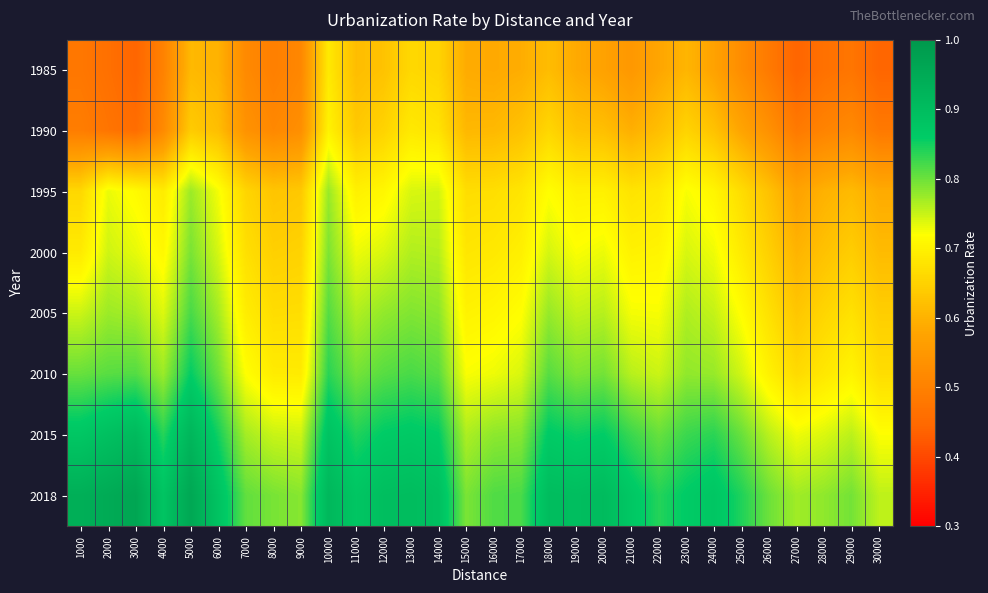

Which has a higher value, 4000 or 29000?

4000